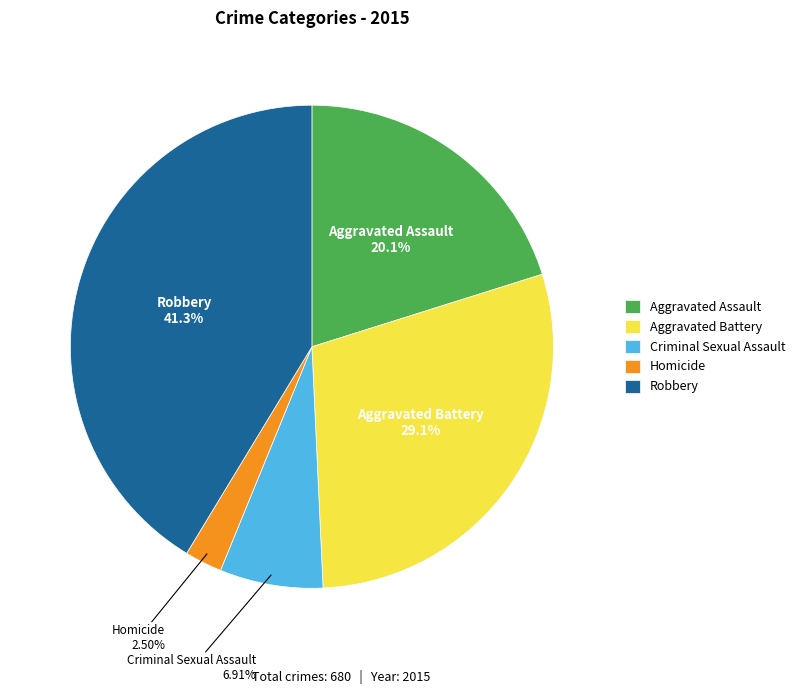

Is the sum of Homicide and Robbery greater than half?

No